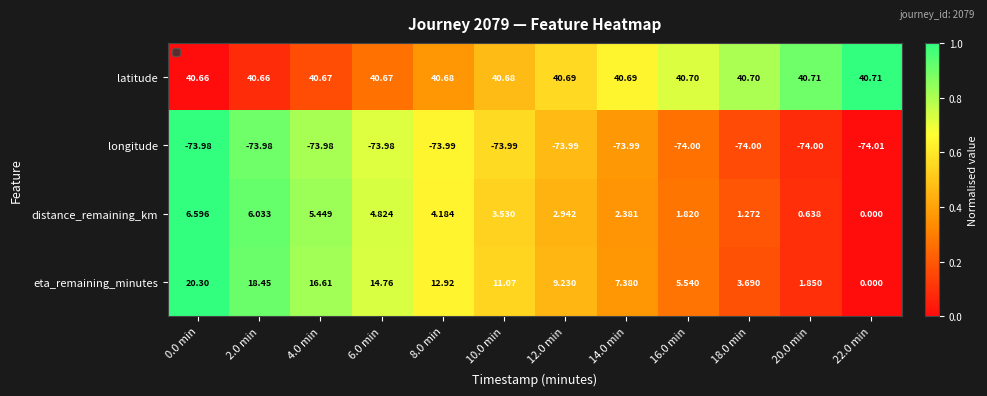

Which series has the widest spread of values?

eta_remaining_minutes